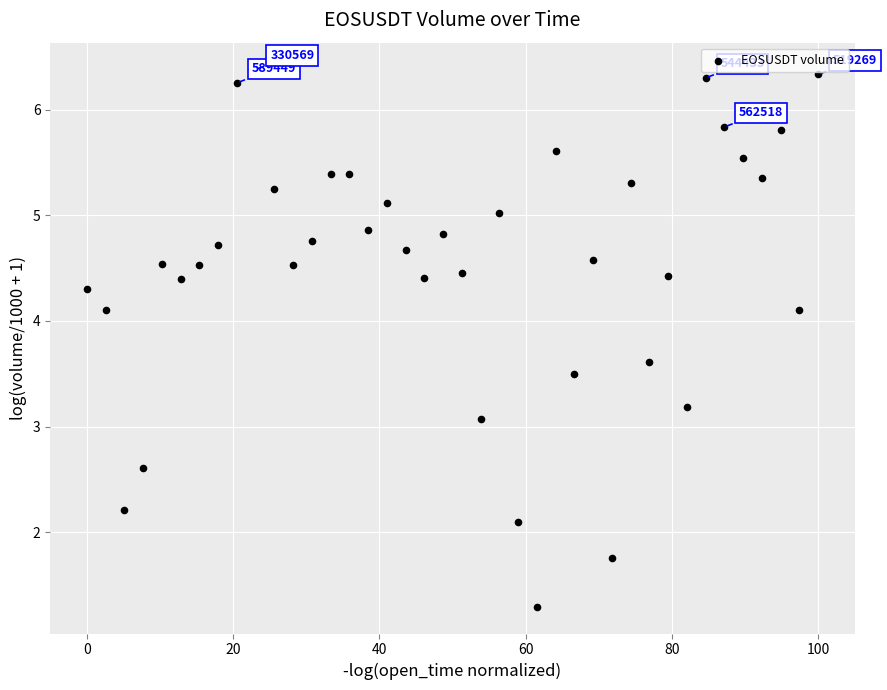

What is the range of Y values (max minus min)?

5.1